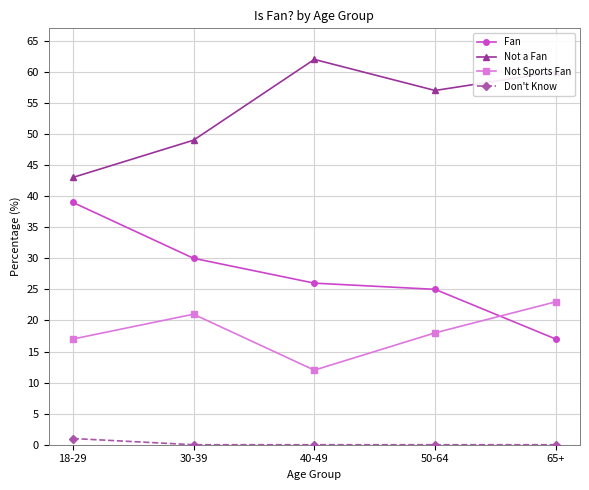

What is the difference between the Not a Fan values at 40-49 and 30-39?

13